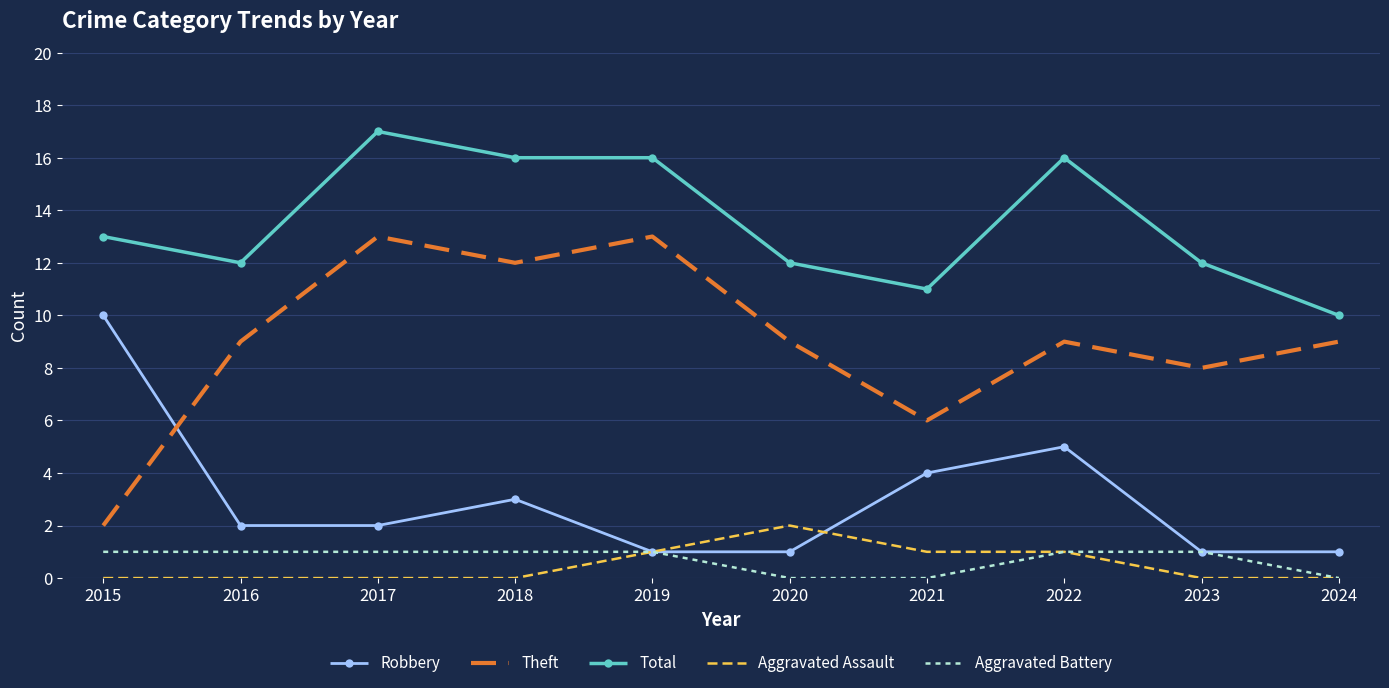

List the series in order of their peak value, lowest first.

Aggravated Battery, Aggravated Assault, Robbery, Theft, Total